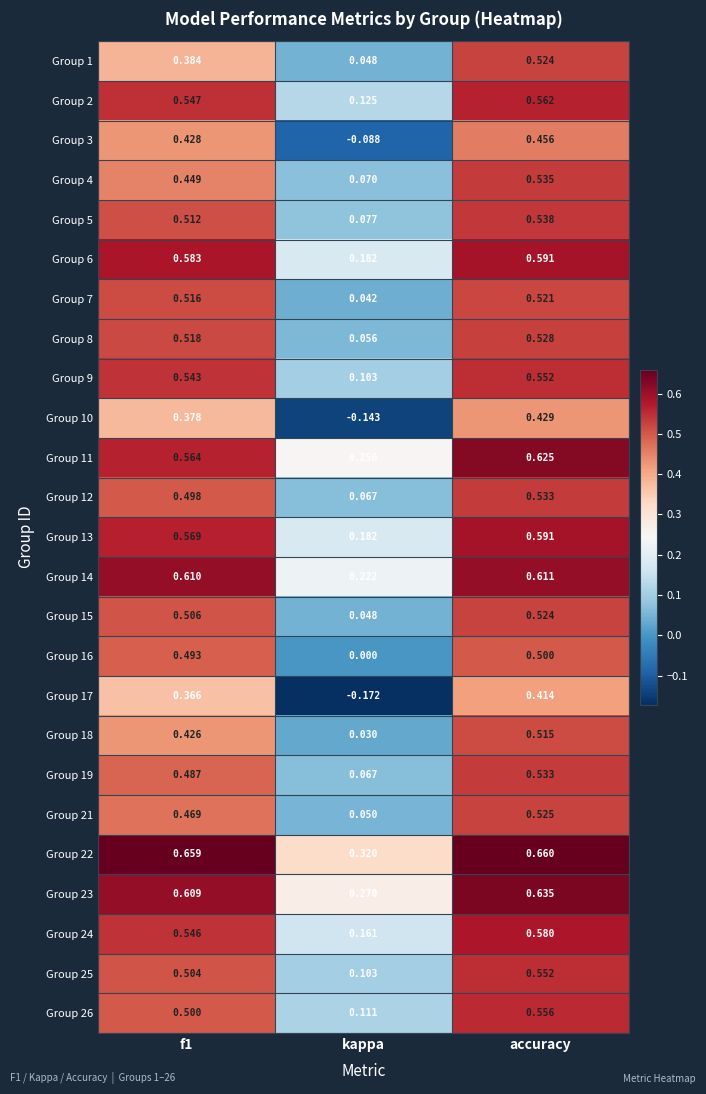

Which category has the highest value across all series?

accuracy